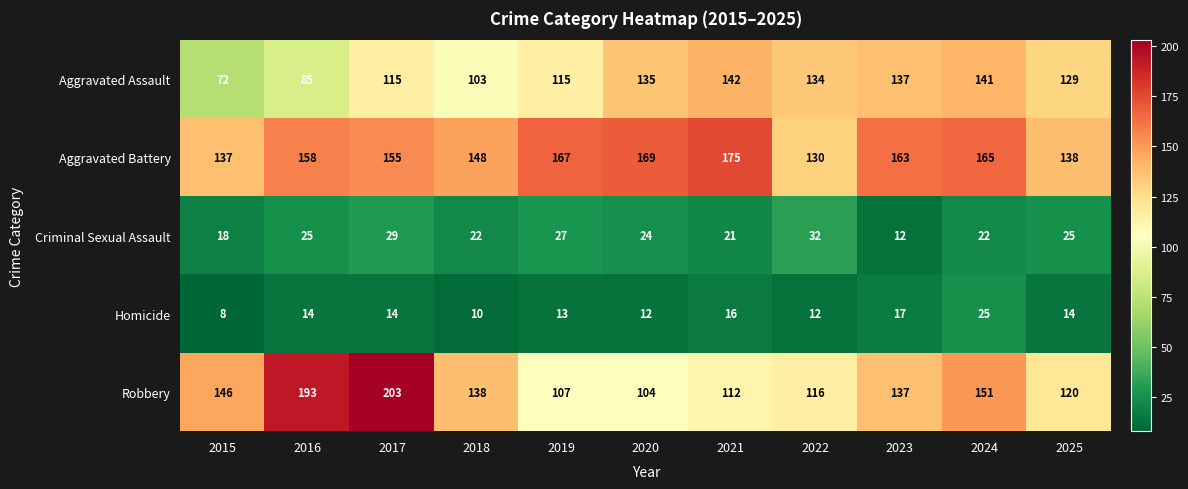

Rank the series by their maximum value, from lowest to highest.

Homicide, Criminal Sexual Assault, Aggravated Assault, Aggravated Battery, Robbery